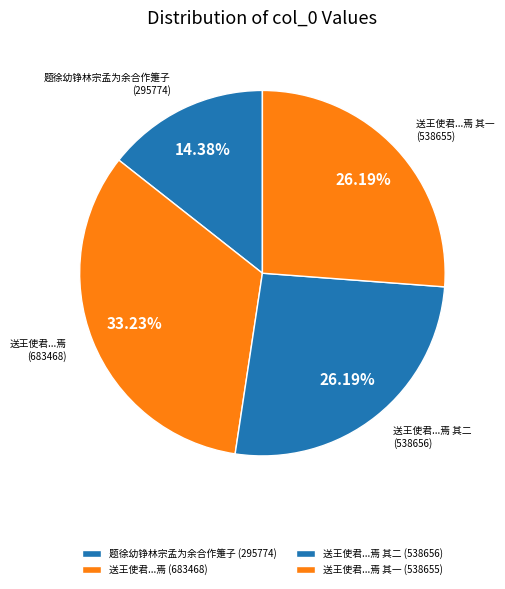

Which has a higher value, 送王使君...焉 (683468) or 题徐幼铮林宗孟为余合作箑子 (295774)?

送王使君...焉 (683468)